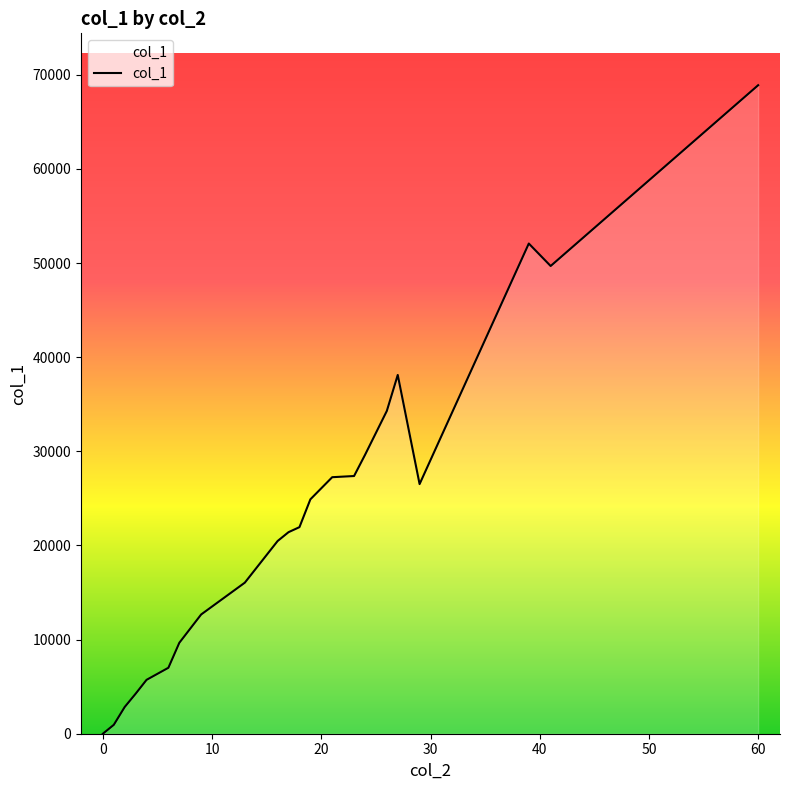

What is the difference between the maximum and minimum values?

68898.0